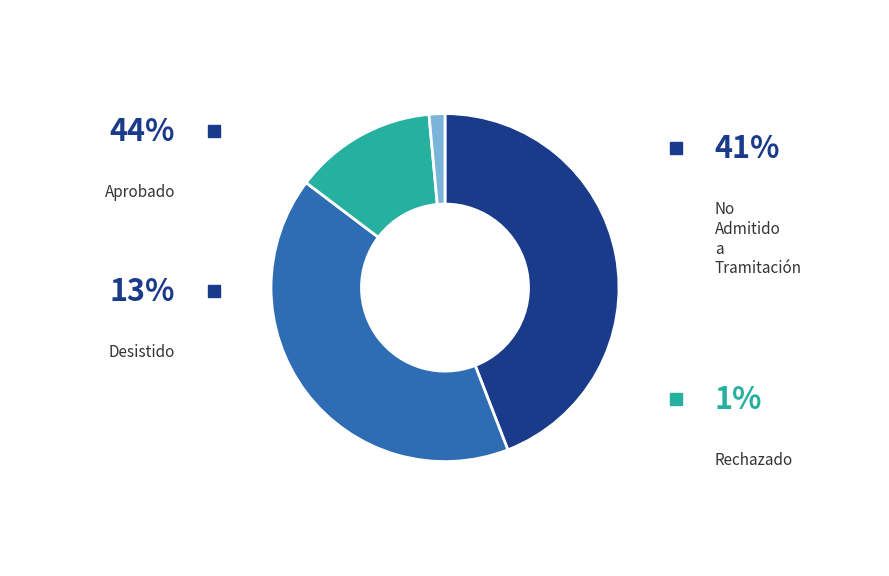

What percentage is the No Admitido a Tramitación slice, to the nearest percent?

41%